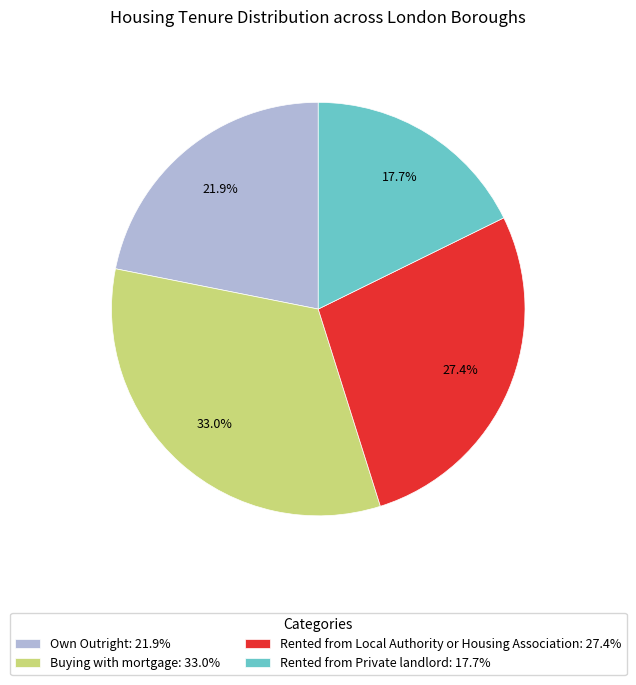

Rank the categories by value from highest to lowest.

Buying with mortgage: 33.0%, Rented from Local Authority or Housing Association: 27.4%, Own Outright: 21.9%, Rented from Private landlord: 17.7%